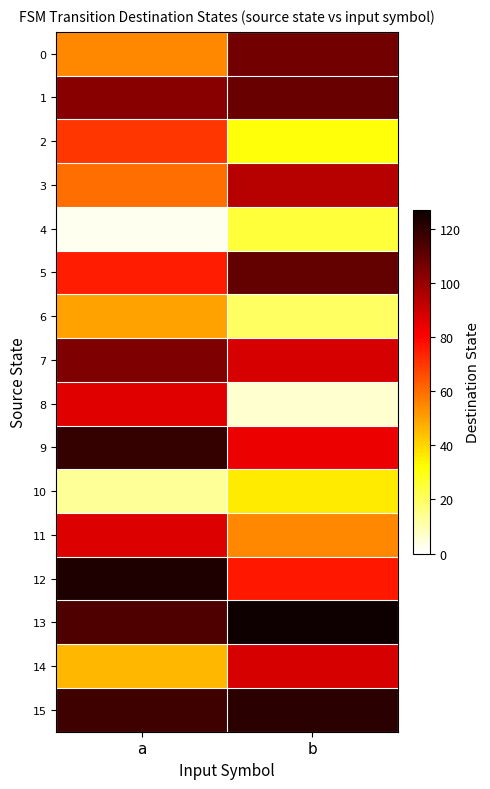

Reading left to right, what are all the values shown in this chart?

0: a=55	b=107
1: a=103	b=109
2: a=70	b=31
3: a=60	b=94
4: a=2	b=25
5: a=75	b=110
6: a=50	b=20
7: a=105	b=88
8: a=86	b=6
9: a=119	b=84
10: a=13	b=36
11: a=87	b=55
12: a=123	b=76
13: a=114	b=126
14: a=46	b=88
15: a=117	b=121